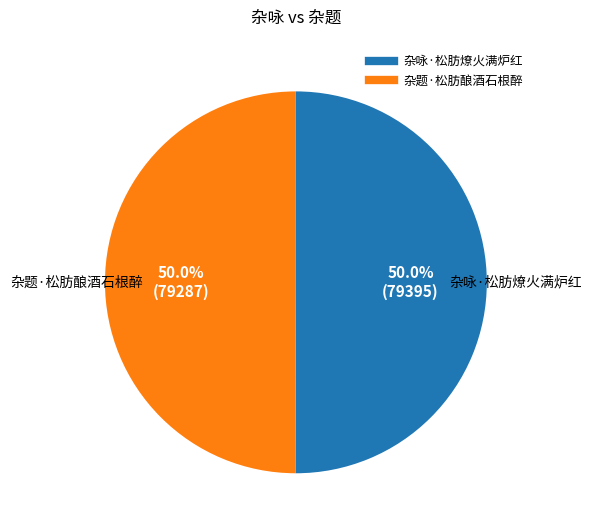

What is the ratio of the value at 杂题·松肪酿酒石根醉 to the value at 杂咏·松肪燎火满炉红?

1.0